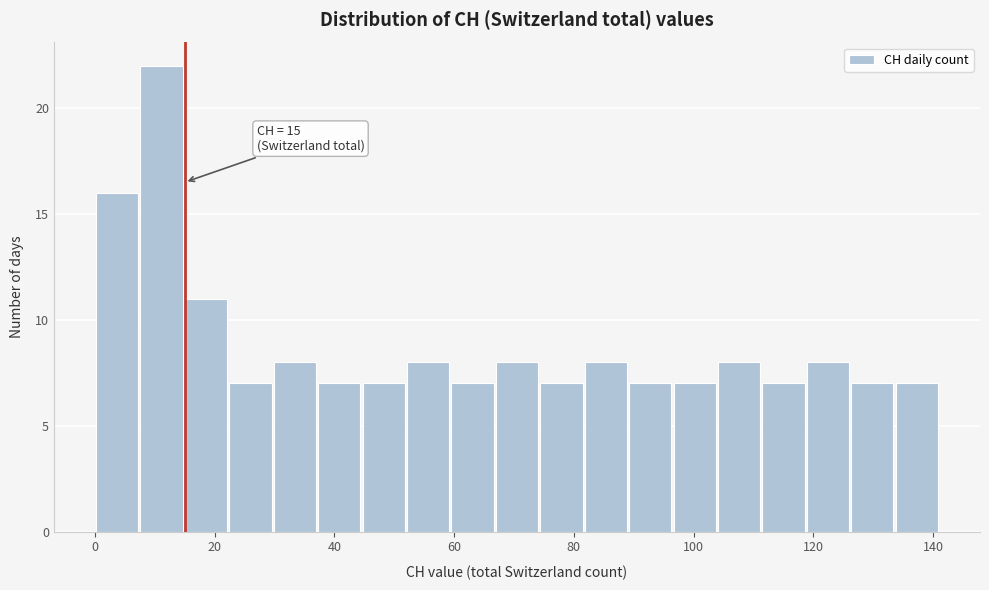

Around what value on the x-axis is the tallest bar? Give the approximate position of its centre, as read against the axis.

12